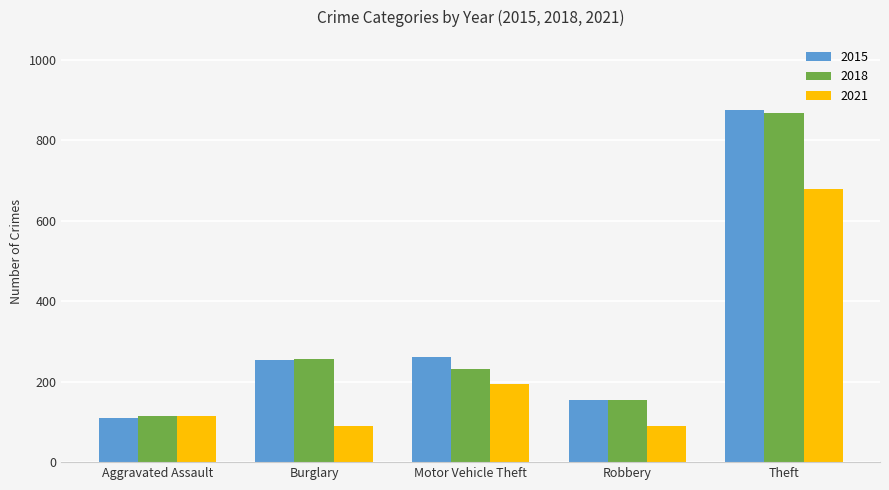

At which label does 2015 reach its peak?

Theft